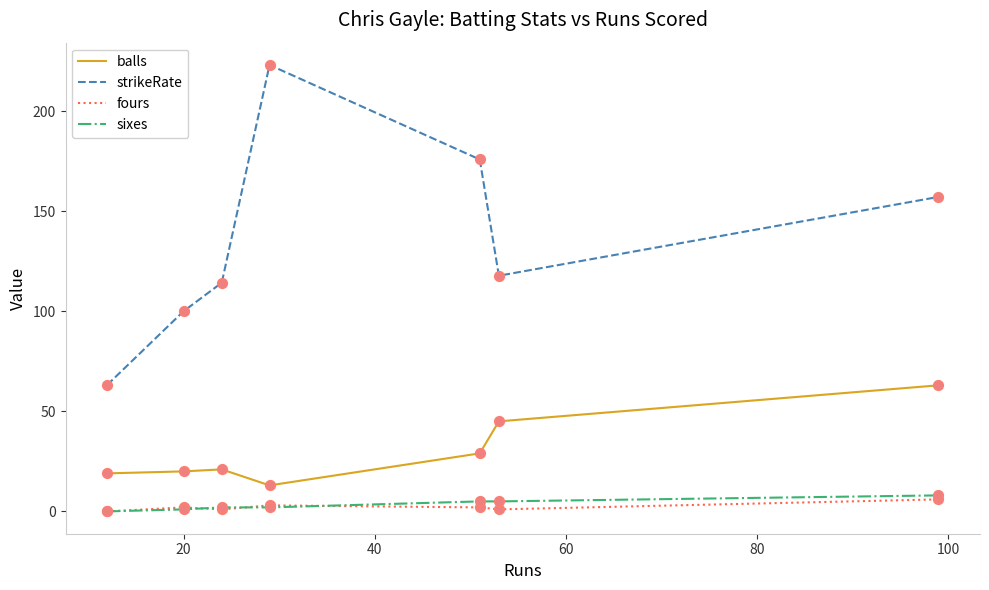

Which series has the largest range (max minus min)?

strikeRate